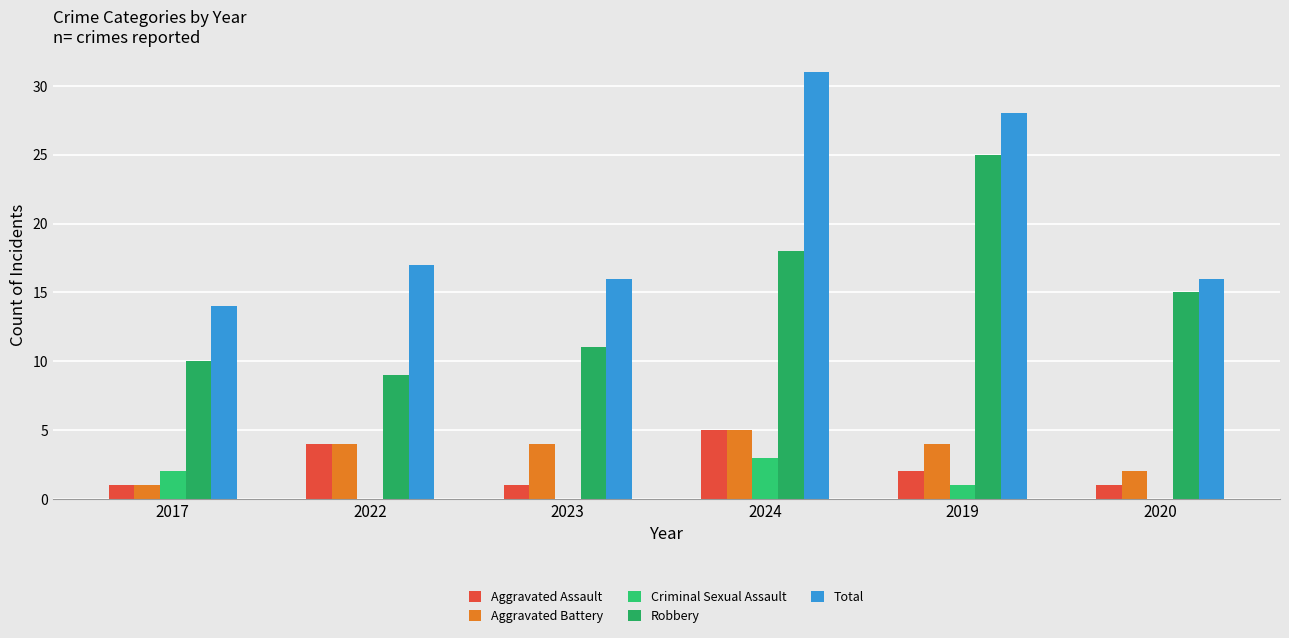

Rank the series by their maximum value, from highest to lowest.

Total, Robbery, Aggravated Assault, Aggravated Battery, Criminal Sexual Assault